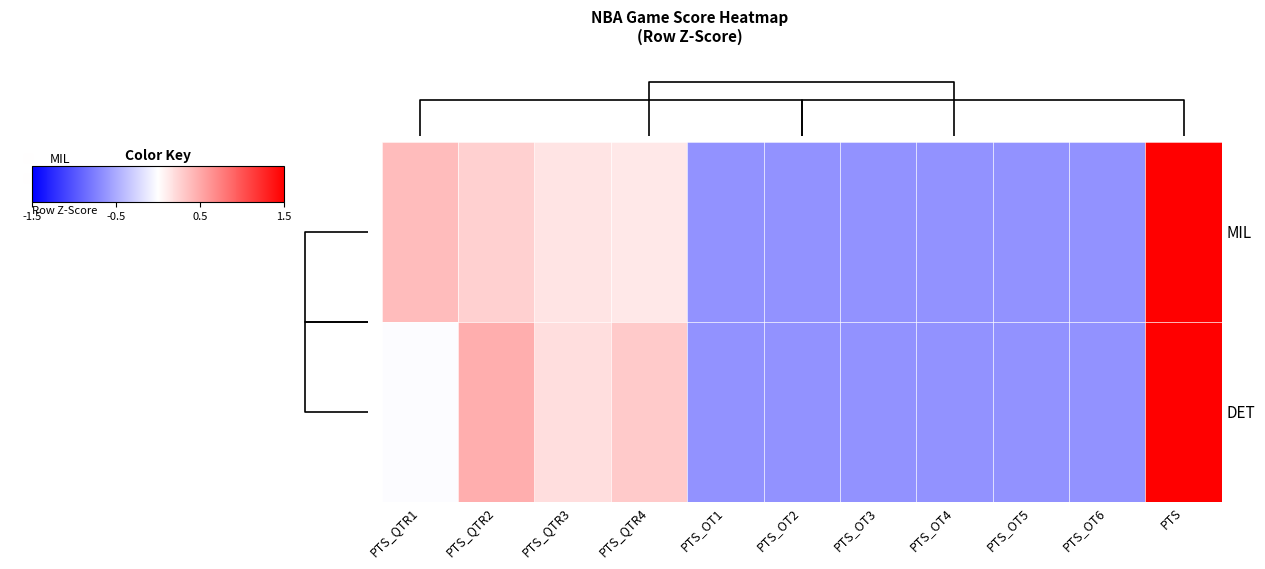

List the labels in order of DET value, smallest first.

PTS_OT1, PTS_OT2, PTS_OT3, PTS_OT4, PTS_OT5, PTS_OT6, PTS_QTR1, PTS_QTR3, PTS_QTR4, PTS_QTR2, PTS